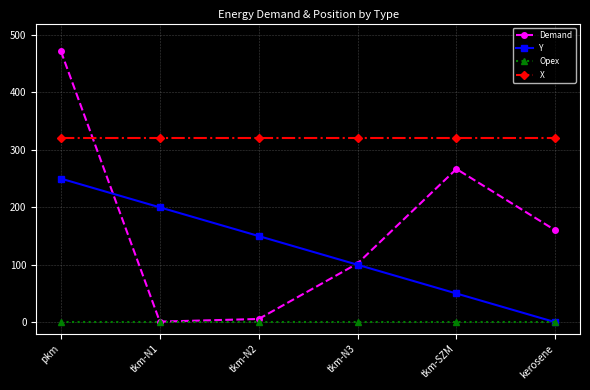

What position from the left is tkm-N3?

4